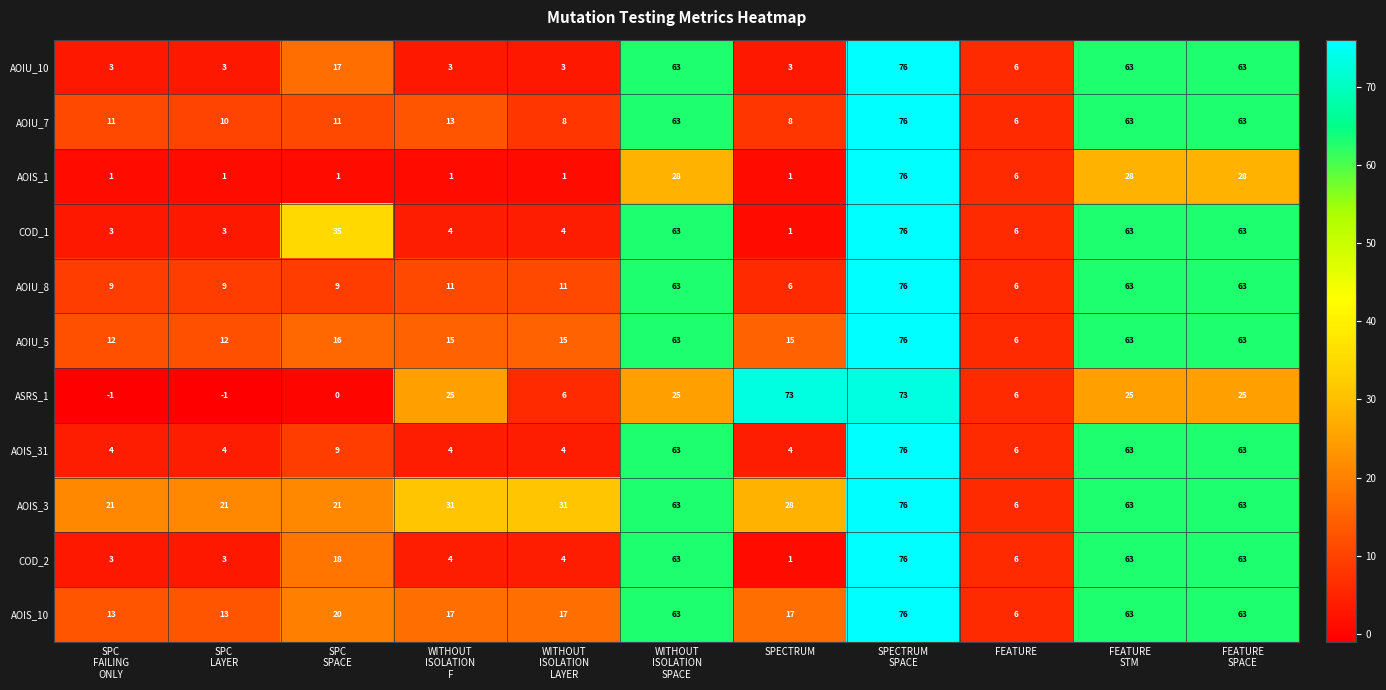

Which series has the widest spread of values?

AOIS_1